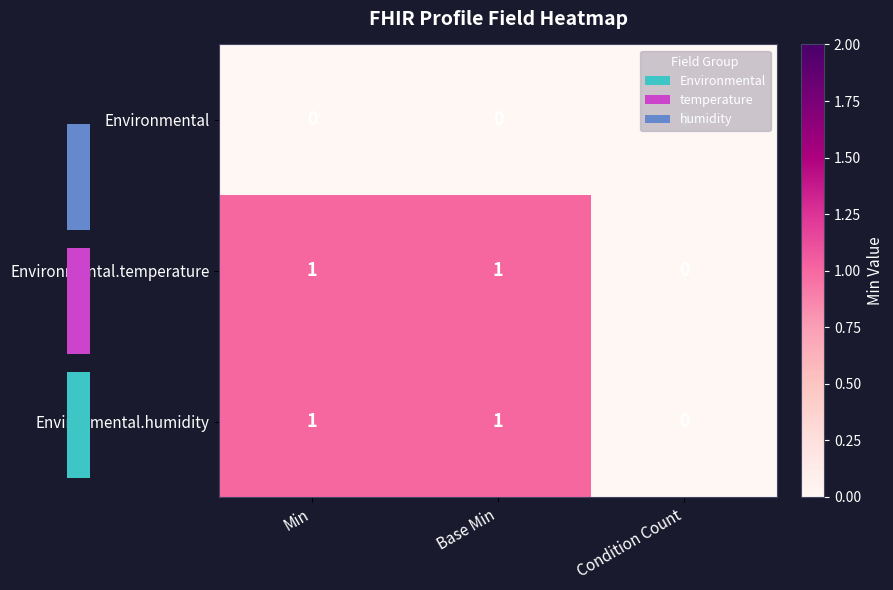

True or false: Environmental.humidity has a value of 2 at Min.

False